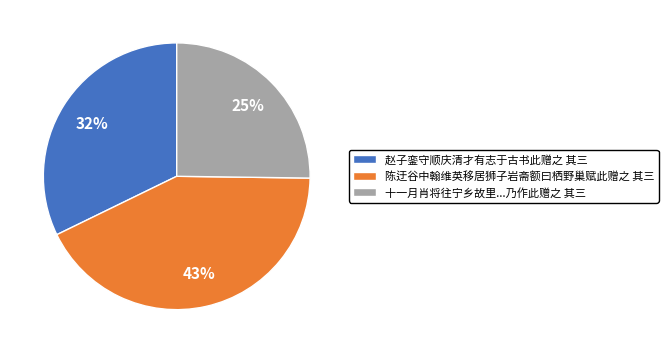

The 赵子銮守顺庆清才有志于古书此赠之 其三 slice represents 43% of the pie. True or false?

False